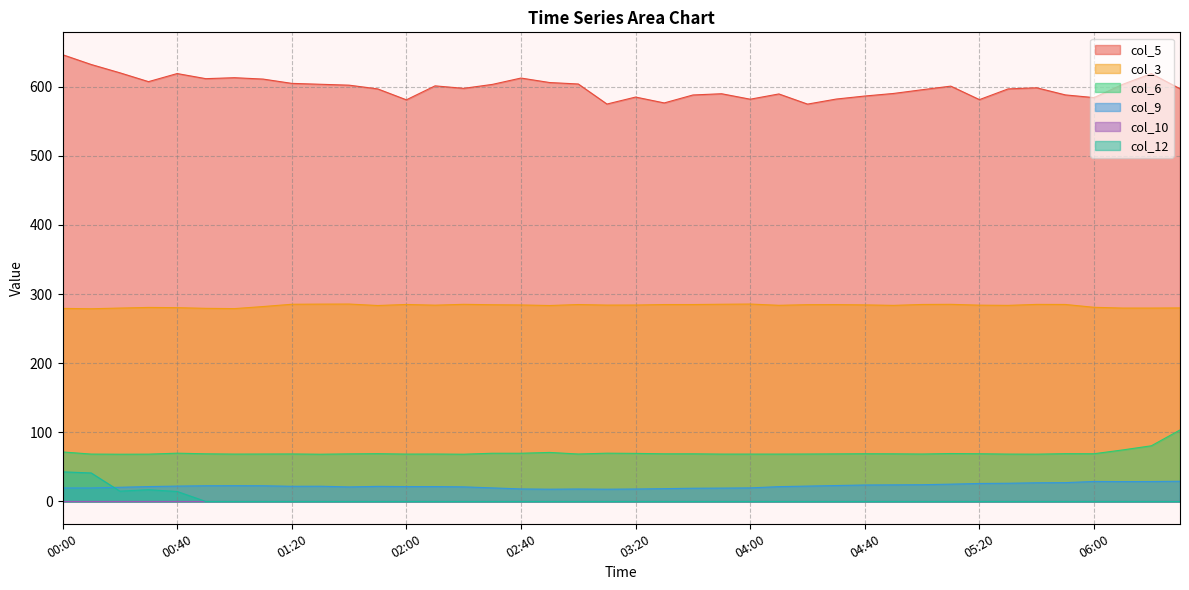

Is it true that col_9 equals 27.0 at 9.0?

True